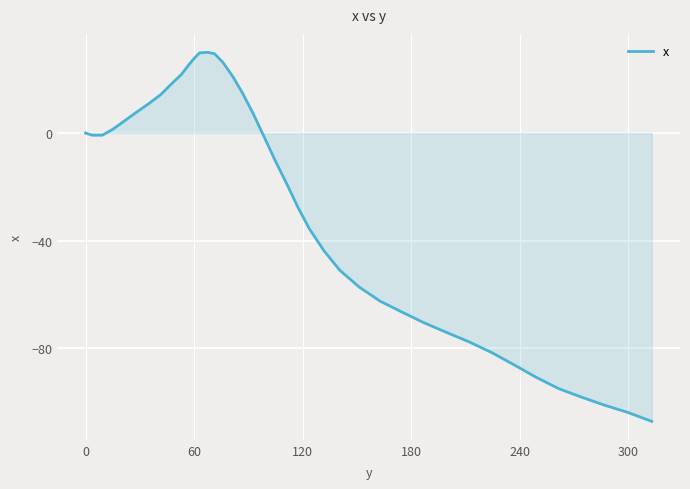

What is the greatest value displayed?

30.0